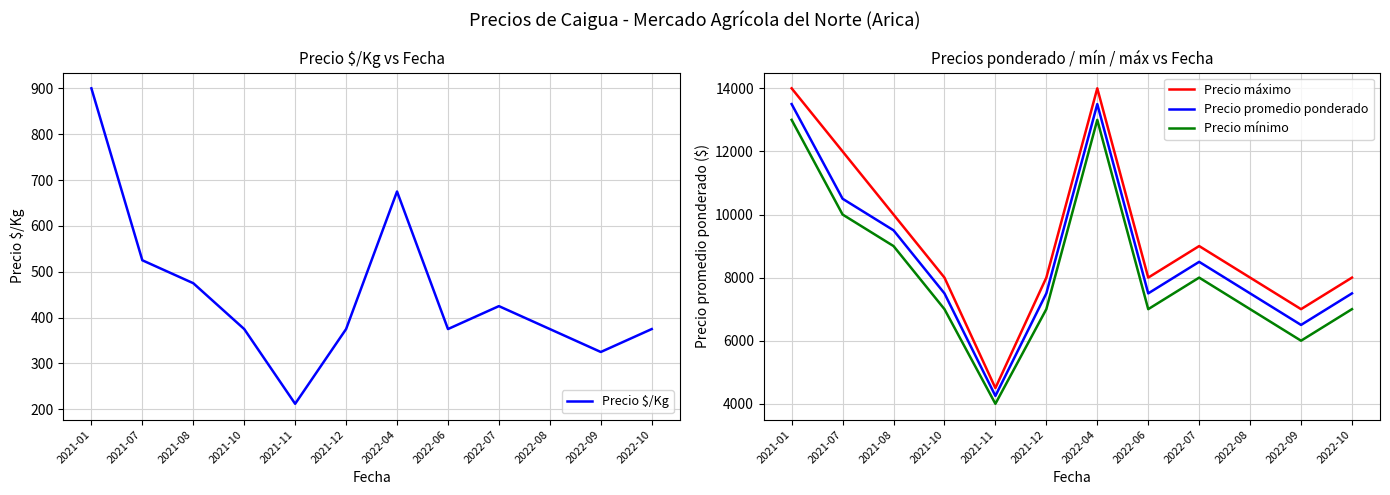

How many distinct data groups are displayed?

4